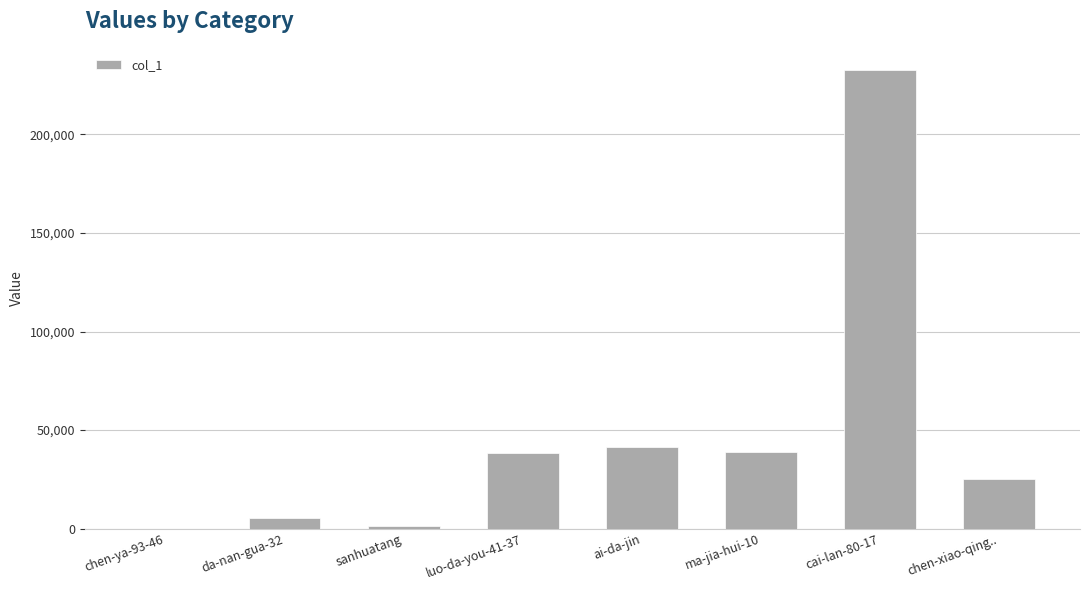

Which has a higher value, ai-da-jin or da-nan-gua-32?

ai-da-jin